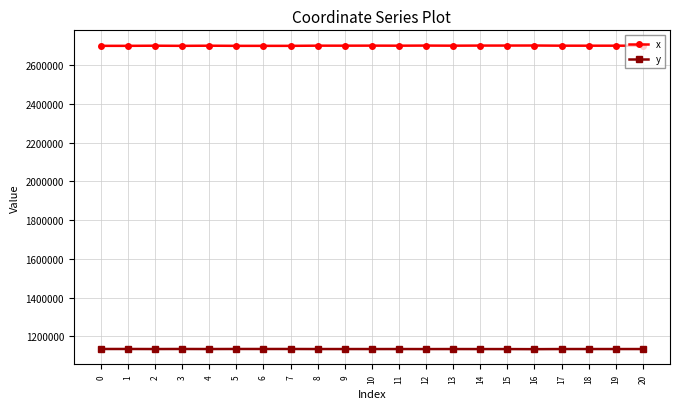

What is the value of the y point at the 4th from the left?

1134673.6